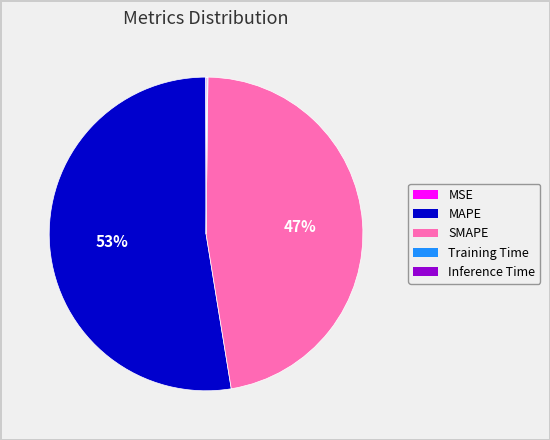

Which slice represents more than half of the pie?

MAPE